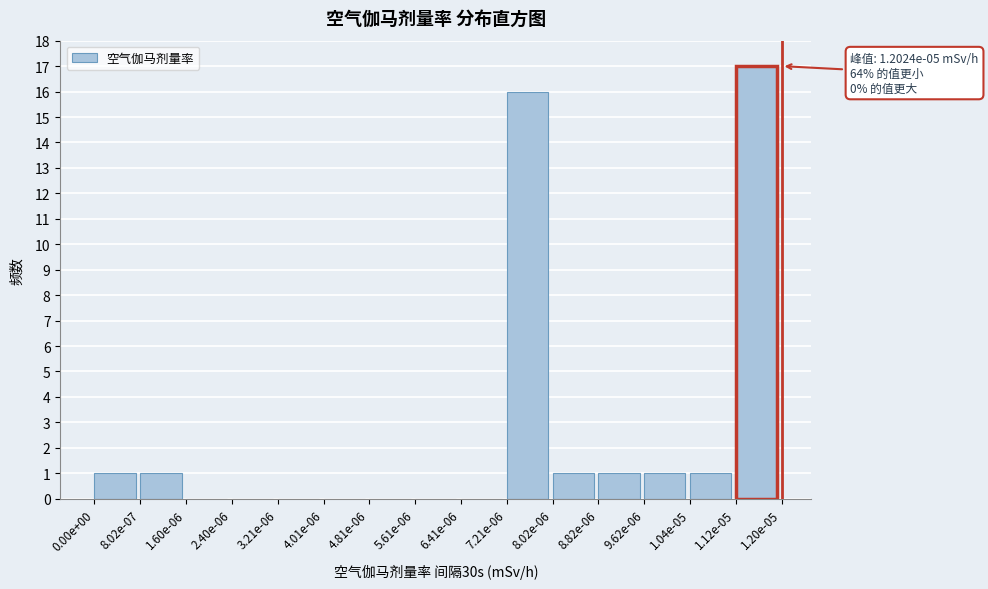

Reading left to right, list all the values displayed in this chart.

0.00e+00=1	8.02e-07=1	1.60e-06=0	2.40e-06=0	3.21e-06=0	4.01e-06=0	4.81e-06=0	5.61e-06=0	6.41e-06=0	7.21e-06=16	8.02e-06=1	8.82e-06=1	9.62e-06=1	1.04e-05=1	1.12e-05=17